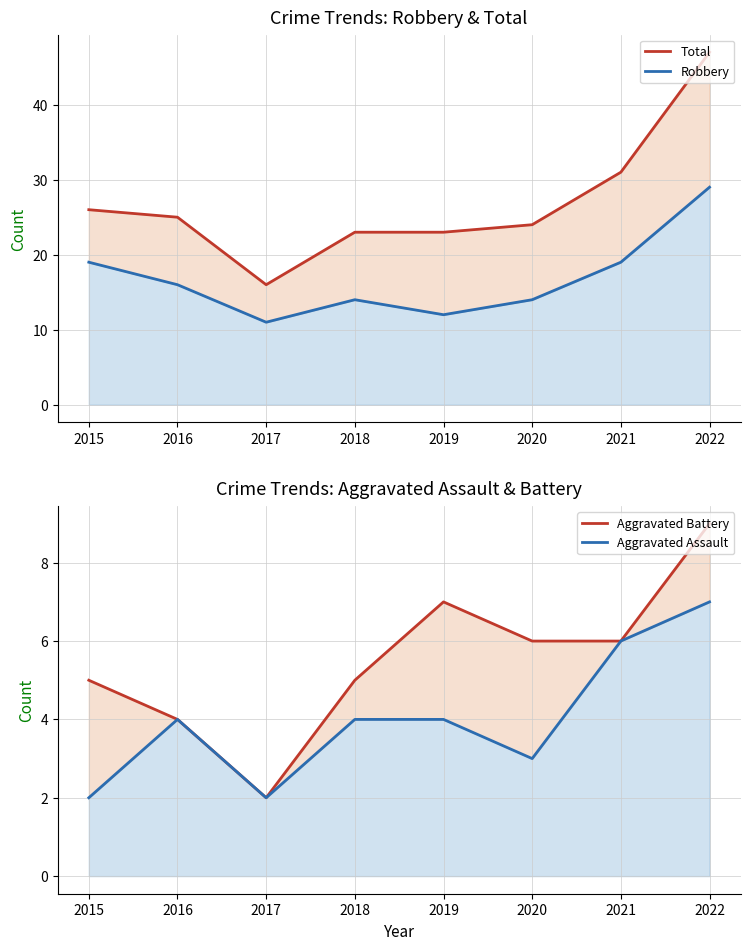

What is the sum of the Aggravated Battery values at 2017 and 2022?

11